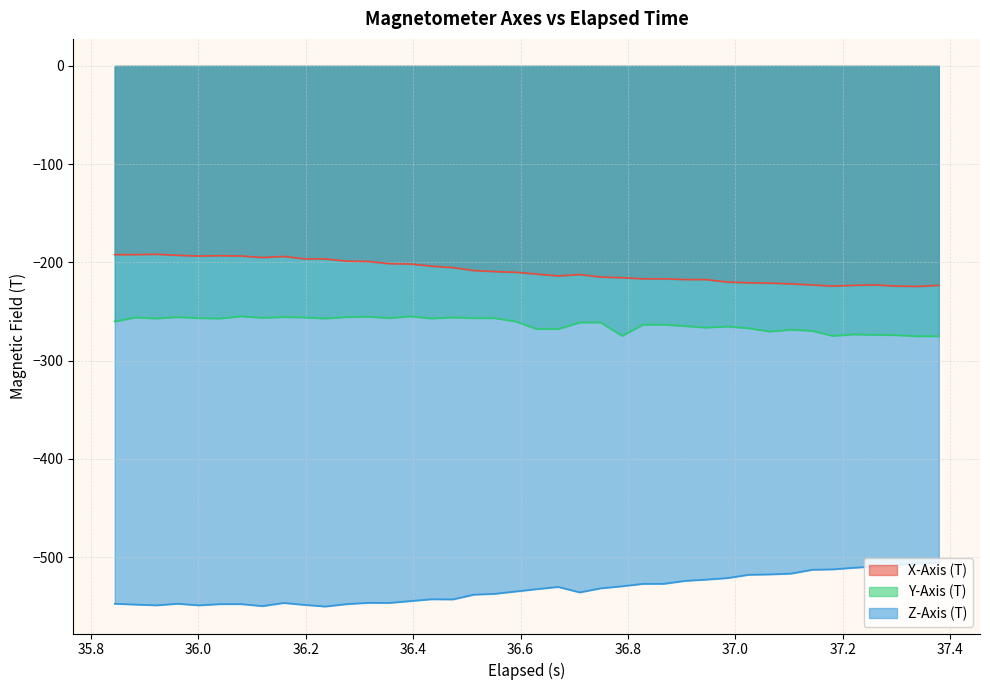

What is the lowest value of the Z-Axis (T) series?

-550.2